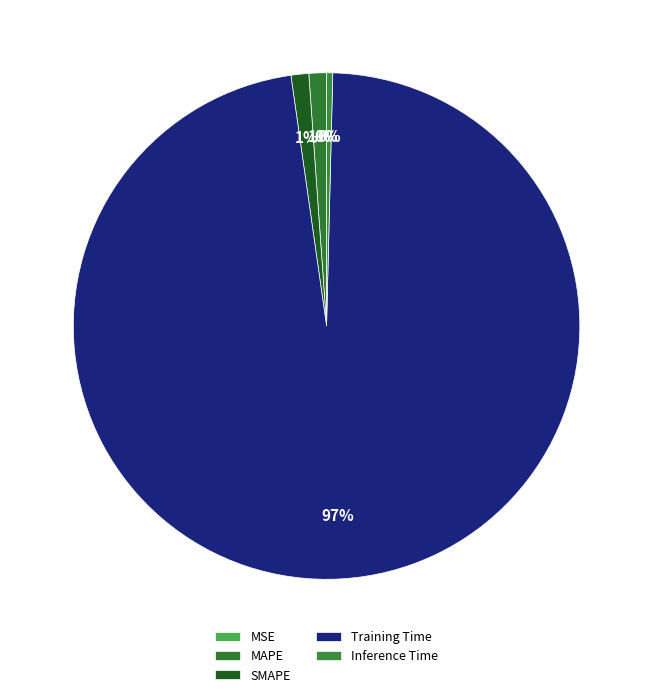

How many segments does this pie chart have?

5